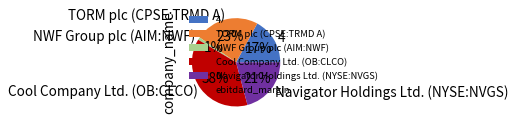

Which has a higher value, 4 or NWF Group plc (AIM:NWF)?

4